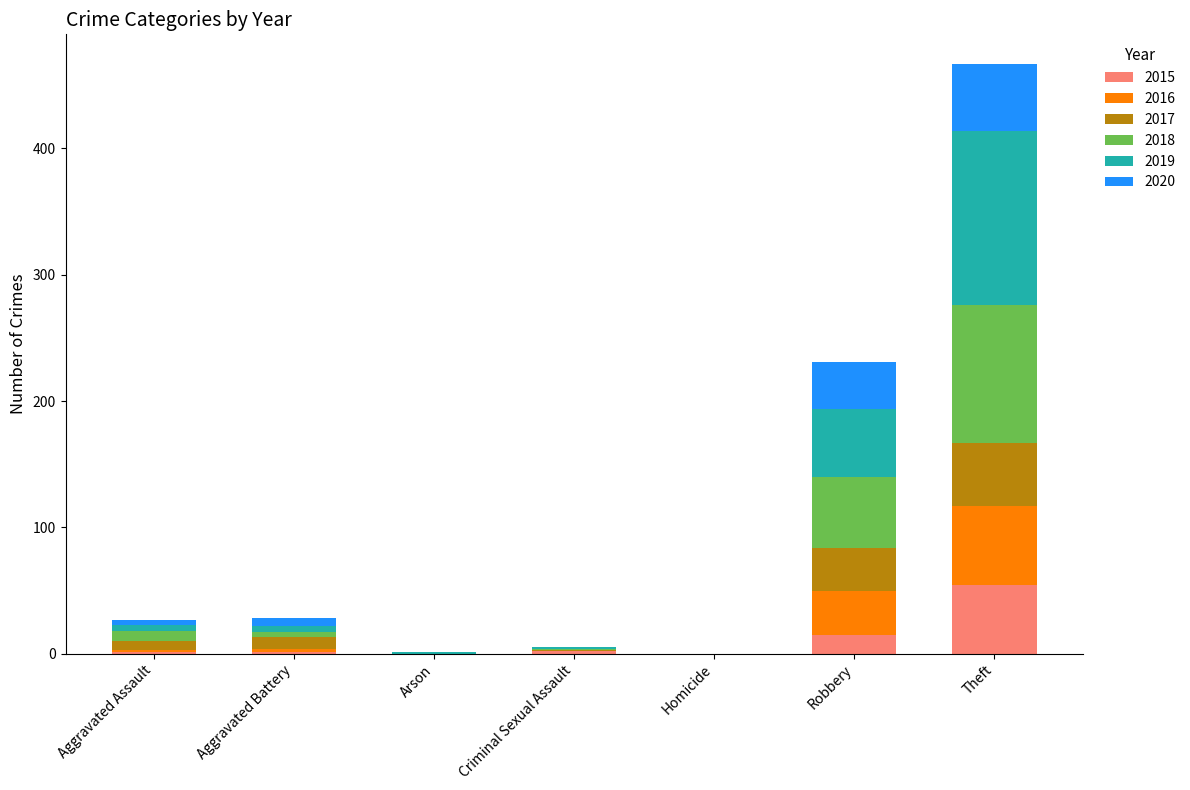

How many distinct data groups are displayed?

6